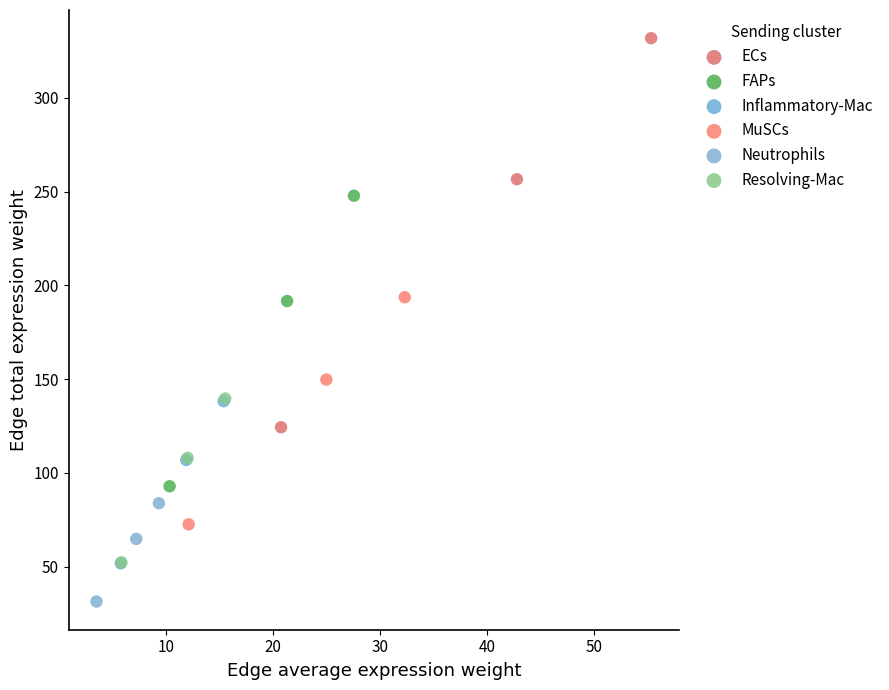

Which series contains the highest Y value?

ECs